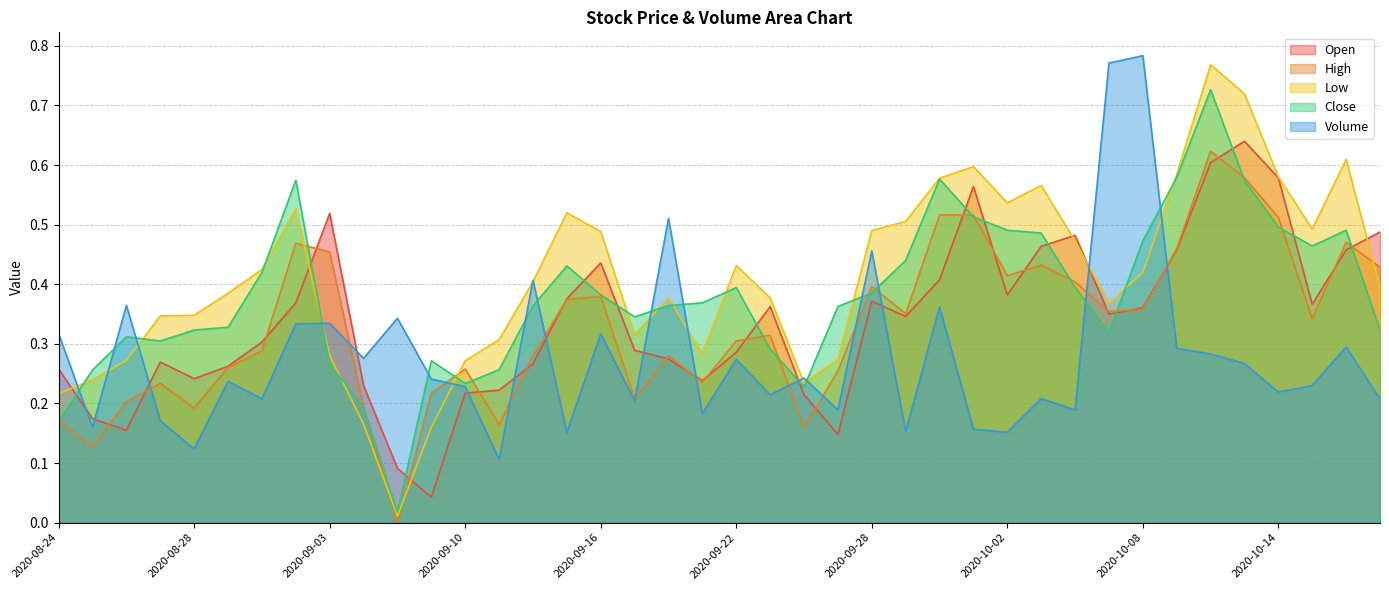

Which series has the largest total across all categories?

Low